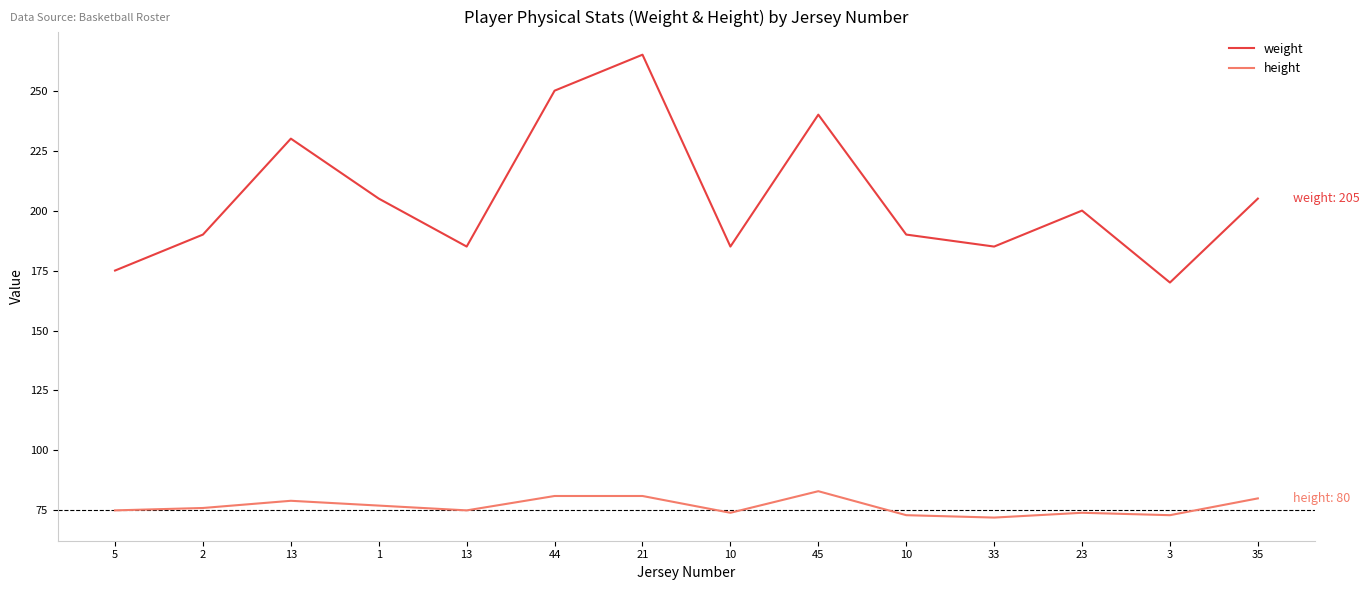

Does the chart display data point markers on the line(s)?

No